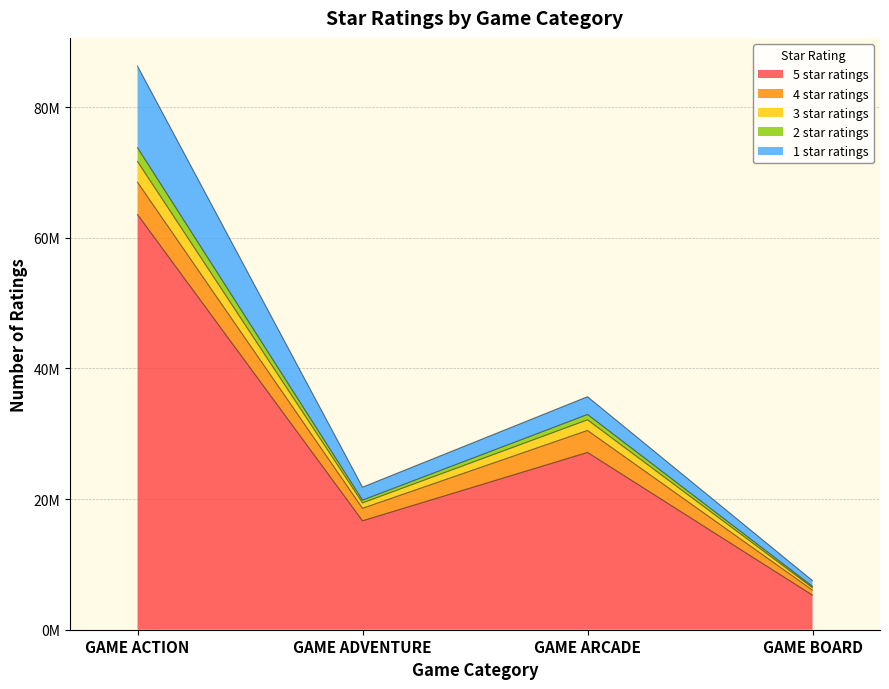

Which category has the lowest value in the 2 star ratings series?

GAME BOARD